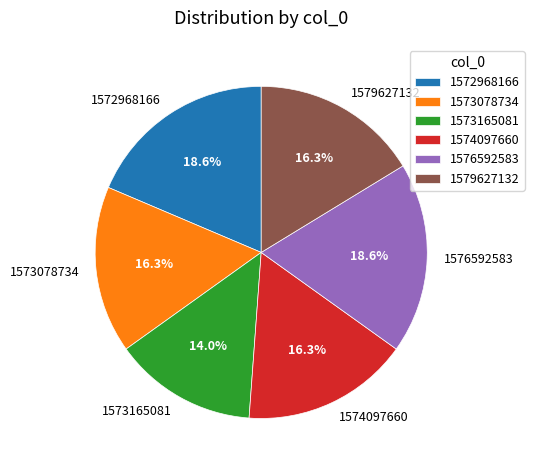

What is the smallest slice in the pie chart?

1573165081